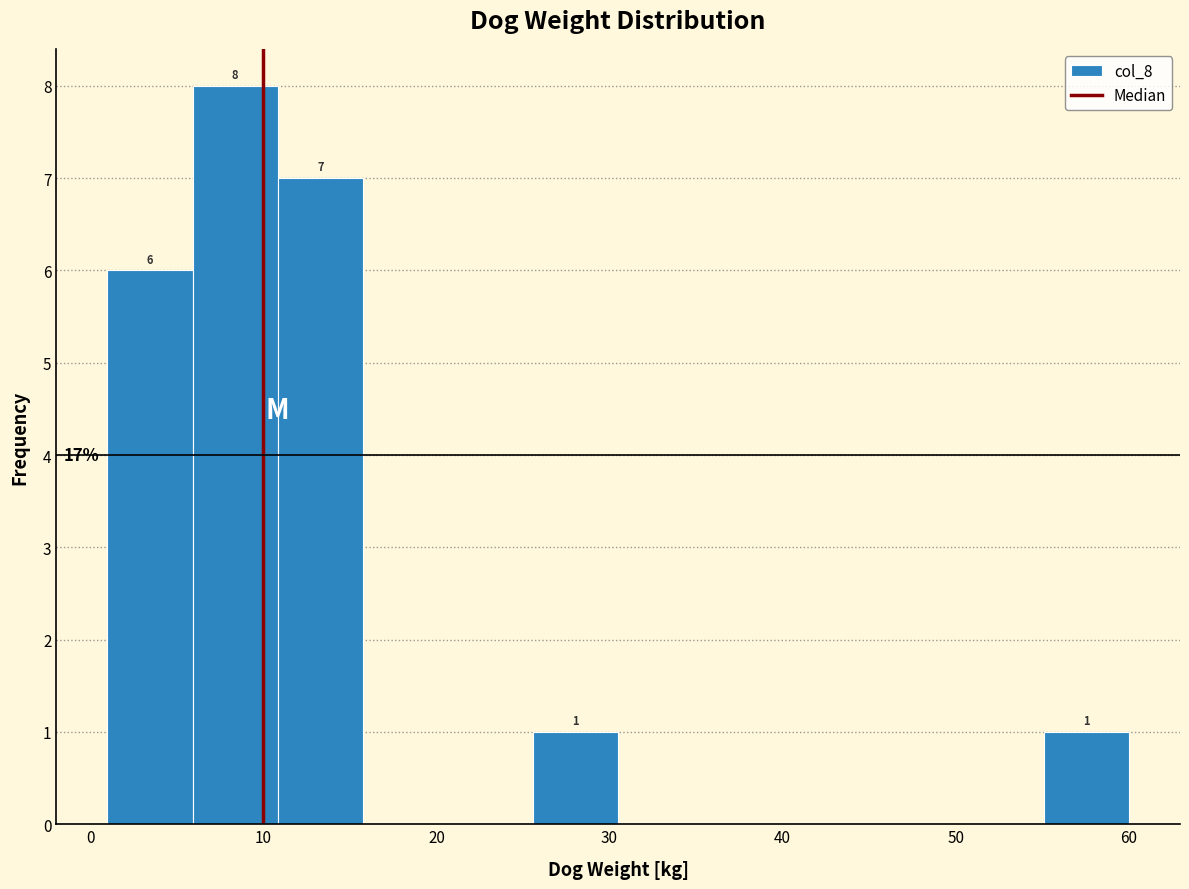

Which range on the x-axis has the tallest bar?

6 to 11